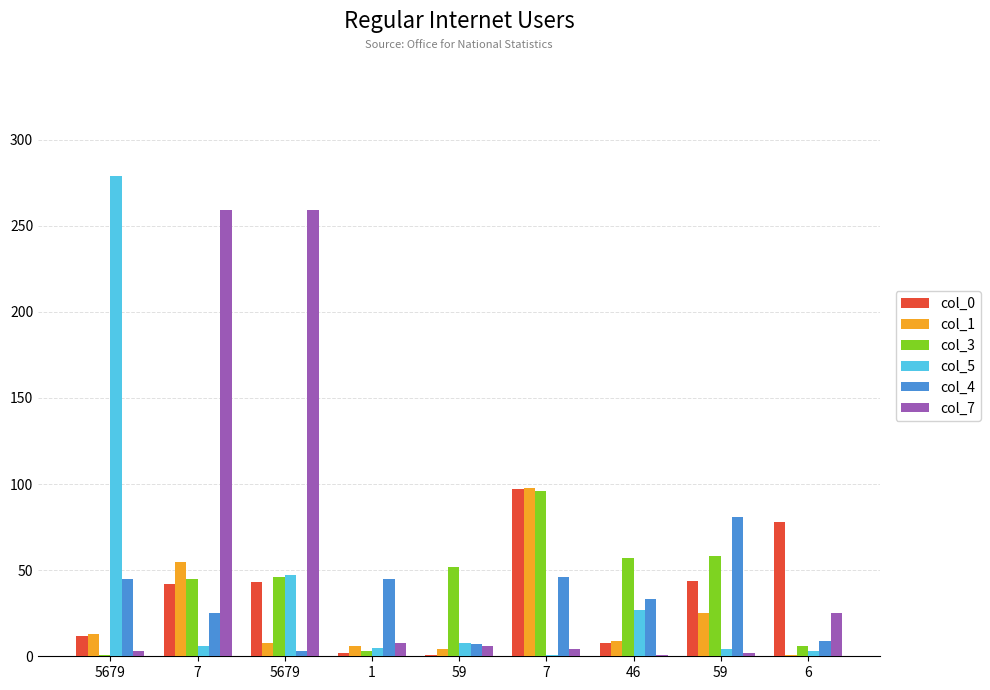

How many groups of bars are there?

9